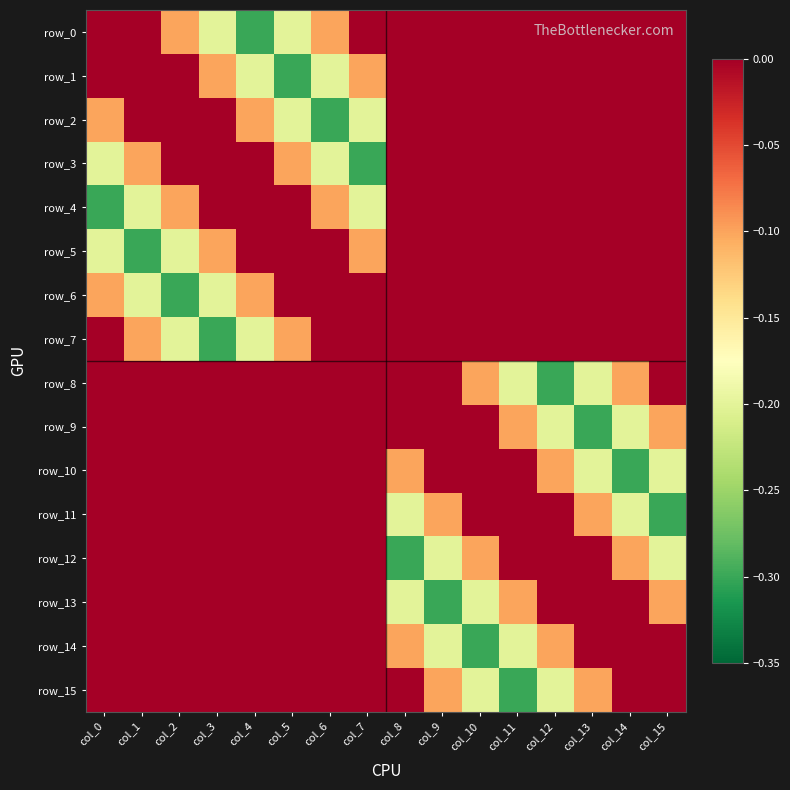

At which label does row_8 reach its minimum?

col_12